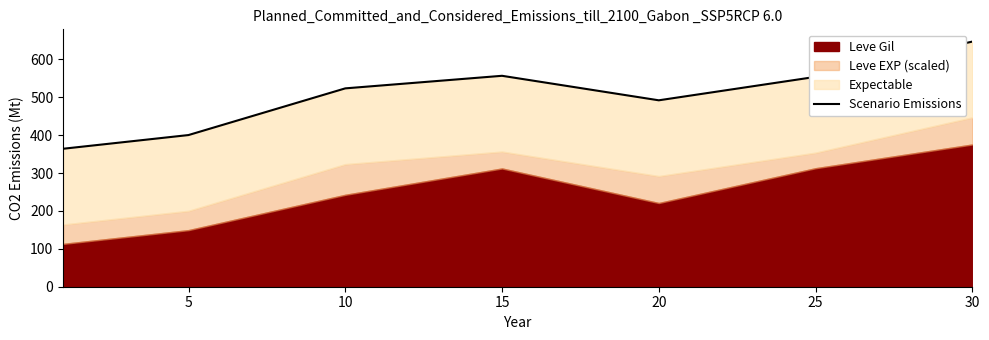

What is the change in value from 20 to 25?

+61.8